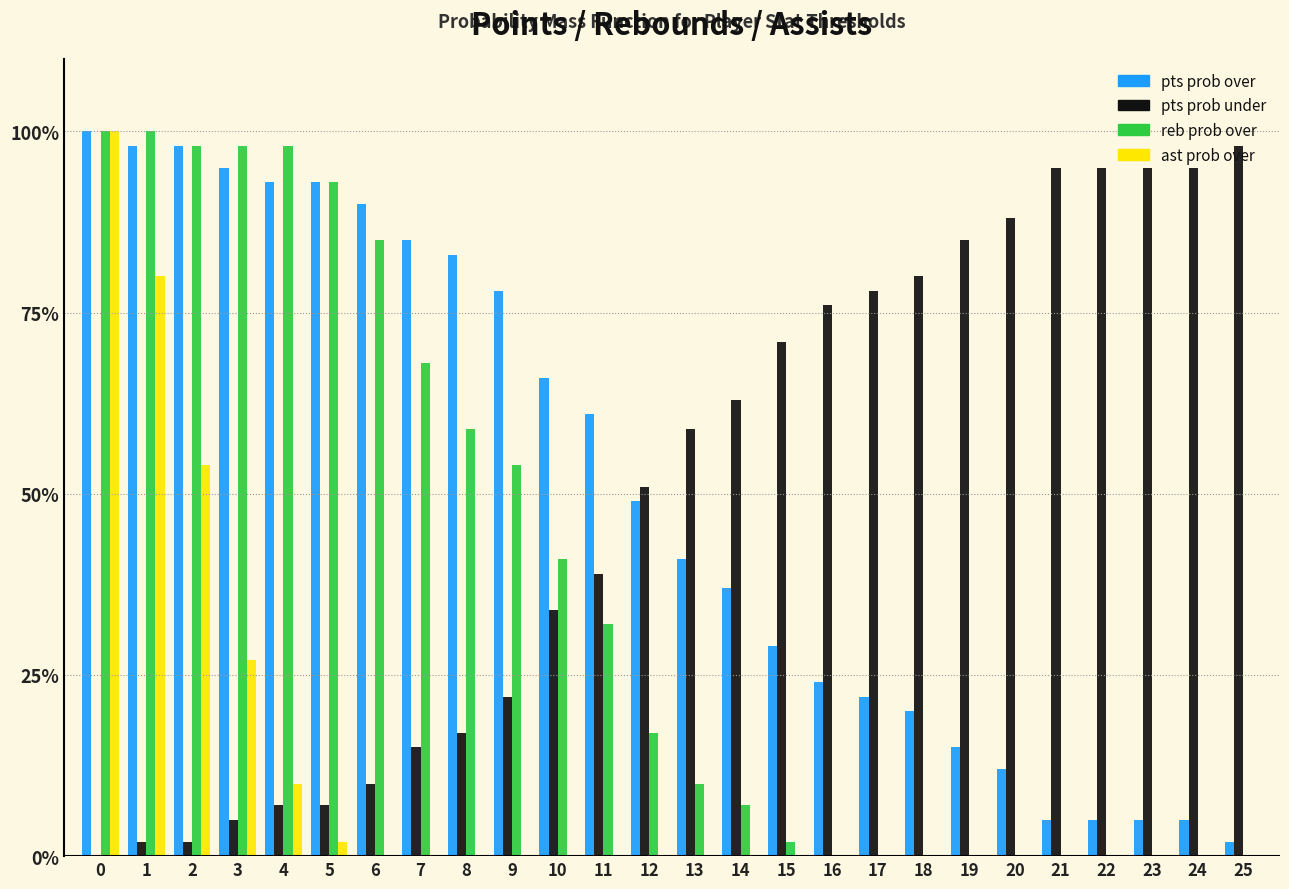

The value of ast prob over at 23 is 32. True or false?

False